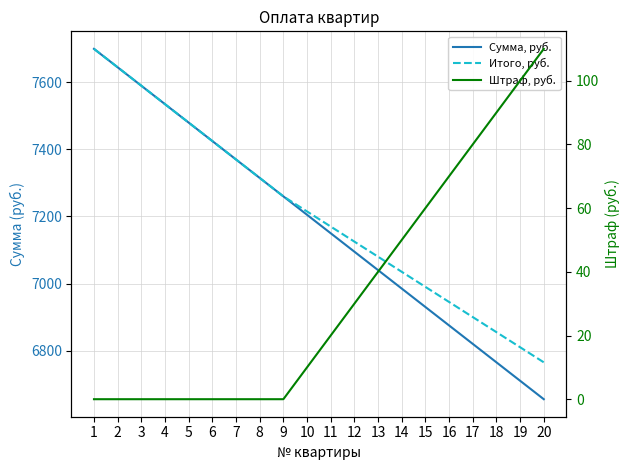

Where does the Штраф, руб. series first go above 20?

12